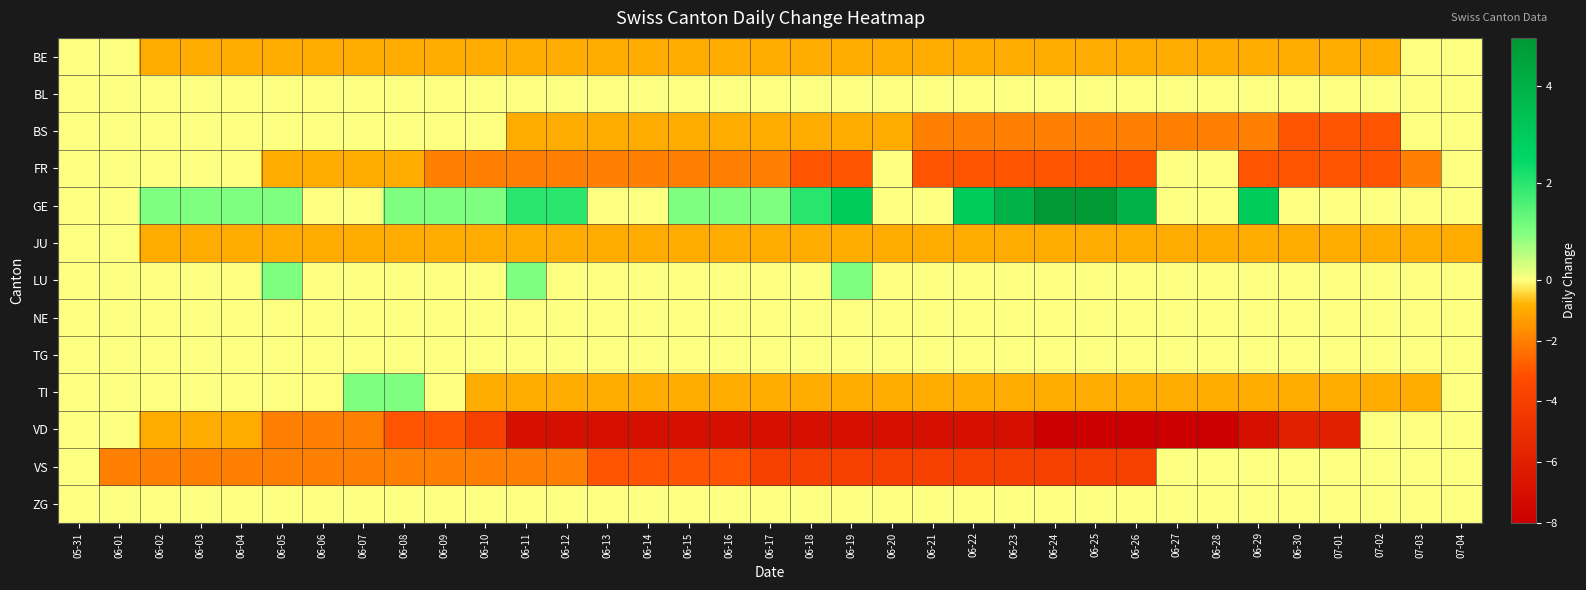

Reading left to right, extract all data points from this chart.

BE: 05-31=0	06-01=0	06-02=-1	06-03=-1	06-04=-1	06-05=-1	06-06=-1	06-07=-1	06-08=-1	06-09=-1	06-10=-1	06-11=-1	06-12=-1	06-13=-1	06-14=-1	06-15=-1	06-16=-1	06-17=-1	06-18=-1	06-19=-1	06-20=-1	06-21=-1	06-22=-1	06-23=-1	06-24=-1	06-25=-1	06-26=-1	06-27=-1	06-28=-1	06-29=-1	06-30=-1	07-01=-1	07-02=-1	07-03=0	07-04=0
BL: 05-31=0	06-01=0	06-02=0	06-03=0	06-04=0	06-05=0	06-06=0	06-07=0	06-08=0	06-09=0	06-10=0	06-11=0	06-12=0	06-13=0	06-14=0	06-15=0	06-16=0	06-17=0	06-18=0	06-19=0	06-20=0	06-21=0	06-22=0	06-23=0	06-24=0	06-25=0	06-26=0	06-27=0	06-28=0	06-29=0	06-30=0	07-01=0	07-02=0	07-03=0	07-04=0
BS: 05-31=0	06-01=0	06-02=0	06-03=0	06-04=0	06-05=0	06-06=0	06-07=0	06-08=0	06-09=0	06-10=0	06-11=-1	06-12=-1	06-13=-1	06-14=-1	06-15=-1	06-16=-1	06-17=-1	06-18=-1	06-19=-1	06-20=-1	06-21=-2	06-22=-2	06-23=-2	06-24=-2	06-25=-2	06-26=-2	06-27=-2	06-28=-2	06-29=-2	06-30=-3	07-01=-3	07-02=-3	07-03=0	07-04=0
FR: 05-31=0	06-01=0	06-02=0	06-03=0	06-04=0	06-05=-1	06-06=-1	06-07=-1	06-08=-1	06-09=-2	06-10=-2	06-11=-2	06-12=-2	06-13=-2	06-14=-2	06-15=-2	06-16=-2	06-17=-2	06-18=-3	06-19=-3	06-20=0	06-21=-3	06-22=-3	06-23=-3	06-24=-3	06-25=-3	06-26=-3	06-27=0	06-28=0	06-29=-3	06-30=-3	07-01=-3	07-02=-3	07-03=-2	07-04=0
GE: 05-31=0	06-01=0	06-02=1	06-03=1	06-04=1	06-05=1	06-06=0	06-07=0	06-08=1	06-09=1	06-10=1	06-11=2	06-12=2	06-13=0	06-14=0	06-15=1	06-16=1	06-17=1	06-18=2	06-19=3	06-20=0	06-21=0	06-22=3	06-23=4	06-24=5	06-25=5	06-26=4	06-27=0	06-28=0	06-29=3	06-30=0	07-01=0	07-02=0	07-03=0	07-04=0
JU: 05-31=0	06-01=0	06-02=-1	06-03=-1	06-04=-1	06-05=-1	06-06=-1	06-07=-1	06-08=-1	06-09=-1	06-10=-1	06-11=-1	06-12=-1	06-13=-1	06-14=-1	06-15=-1	06-16=-1	06-17=-1	06-18=-1	06-19=-1	06-20=-1	06-21=-1	06-22=-1	06-23=-1	06-24=-1	06-25=-1	06-26=-1	06-27=-1	06-28=-1	06-29=-1	06-30=-1	07-01=-1	07-02=-1	07-03=-1	07-04=-1
LU: 05-31=0	06-01=0	06-02=0	06-03=0	06-04=0	06-05=1	06-06=0	06-07=0	06-08=0	06-09=0	06-10=0	06-11=1	06-12=0	06-13=0	06-14=0	06-15=0	06-16=0	06-17=0	06-18=0	06-19=1	06-20=0	06-21=0	06-22=0	06-23=0	06-24=0	06-25=0	06-26=0	06-27=0	06-28=0	06-29=0	06-30=0	07-01=0	07-02=0	07-03=0	07-04=0
NE: 05-31=0	06-01=0	06-02=0	06-03=0	06-04=0	06-05=0	06-06=0	06-07=0	06-08=0	06-09=0	06-10=0	06-11=0	06-12=0	06-13=0	06-14=0	06-15=0	06-16=0	06-17=0	06-18=0	06-19=0	06-20=0	06-21=0	06-22=0	06-23=0	06-24=0	06-25=0	06-26=0	06-27=0	06-28=0	06-29=0	06-30=0	07-01=0	07-02=0	07-03=0	07-04=0
TG: 05-31=0	06-01=0	06-02=0	06-03=0	06-04=0	06-05=0	06-06=0	06-07=0	06-08=0	06-09=0	06-10=0	06-11=0	06-12=0	06-13=0	06-14=0	06-15=0	06-16=0	06-17=0	06-18=0	06-19=0	06-20=0	06-21=0	06-22=0	06-23=0	06-24=0	06-25=0	06-26=0	06-27=0	06-28=0	06-29=0	06-30=0	07-01=0	07-02=0	07-03=0	07-04=0
TI: 05-31=0	06-01=0	06-02=0	06-03=0	06-04=0	06-05=0	06-06=0	06-07=1	06-08=1	06-09=0	06-10=-1	06-11=-1	06-12=-1	06-13=-1	06-14=-1	06-15=-1	06-16=-1	06-17=-1	06-18=-1	06-19=-1	06-20=-1	06-21=-1	06-22=-1	06-23=-1	06-24=-1	06-25=-1	06-26=-1	06-27=-1	06-28=-1	06-29=-1	06-30=-1	07-01=-1	07-02=-1	07-03=-1	07-04=0
VD: 05-31=0	06-01=0	06-02=-1	06-03=-1	06-04=-1	06-05=-2	06-06=-2	06-07=-2	06-08=-3	06-09=-3	06-10=-4	06-11=-7	06-12=-7	06-13=-7	06-14=-7	06-15=-7	06-16=-7	06-17=-7	06-18=-7	06-19=-7	06-20=-7	06-21=-7	06-22=-7	06-23=-7	06-24=-8	06-25=-8	06-26=-8	06-27=-8	06-28=-8	06-29=-7	06-30=-6	07-01=-6	07-02=0	07-03=0	07-04=0
VS: 05-31=0	06-01=-2	06-02=-2	06-03=-2	06-04=-2	06-05=-2	06-06=-2	06-07=-2	06-08=-2	06-09=-2	06-10=-2	06-11=-2	06-12=-2	06-13=-3	06-14=-3	06-15=-3	06-16=-3	06-17=-4	06-18=-4	06-19=-4	06-20=-4	06-21=-4	06-22=-4	06-23=-4	06-24=-4	06-25=-4	06-26=-4	06-27=0	06-28=0	06-29=0	06-30=0	07-01=0	07-02=0	07-03=0	07-04=0
ZG: 05-31=0	06-01=0	06-02=0	06-03=0	06-04=0	06-05=0	06-06=0	06-07=0	06-08=0	06-09=0	06-10=0	06-11=0	06-12=0	06-13=0	06-14=0	06-15=0	06-16=0	06-17=0	06-18=0	06-19=0	06-20=0	06-21=0	06-22=0	06-23=0	06-24=0	06-25=0	06-26=0	06-27=0	06-28=0	06-29=0	06-30=0	07-01=0	07-02=0	07-03=0	07-04=0